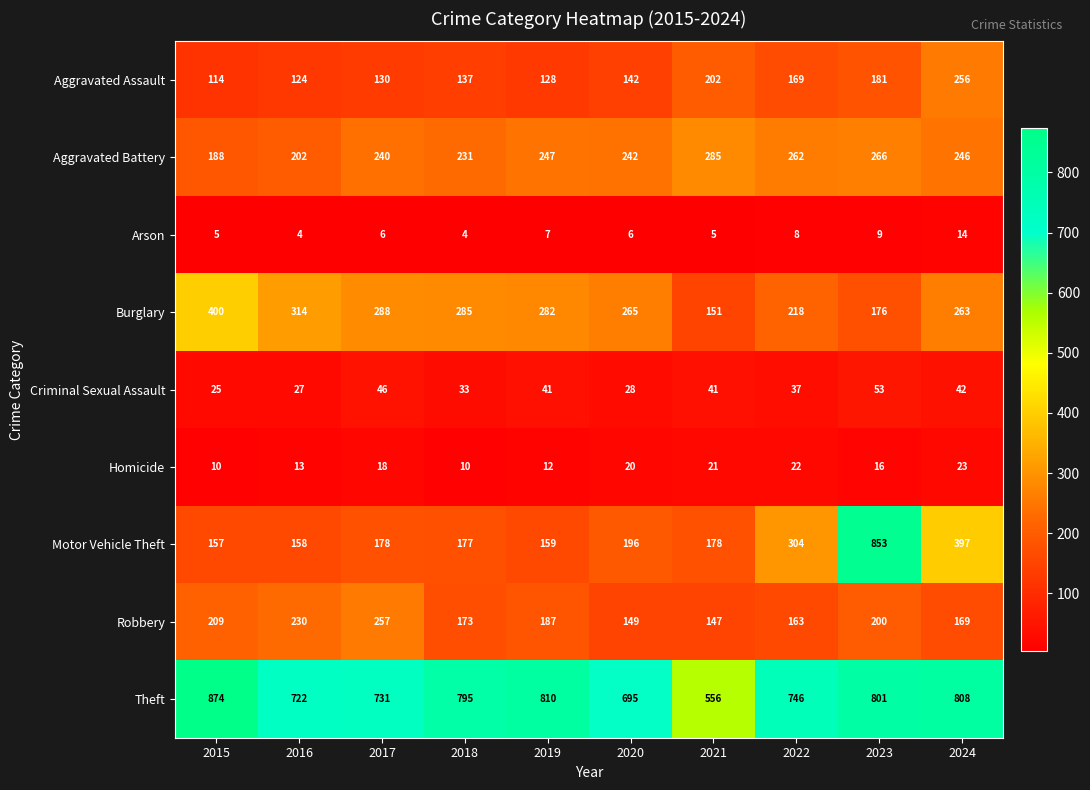

What is the sum of all Criminal Sexual Assault values?

373